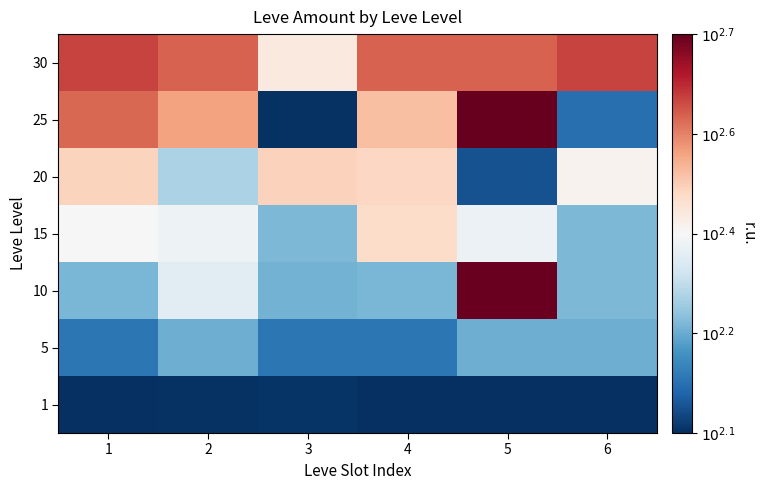

Count the number of categories in the chart.

6